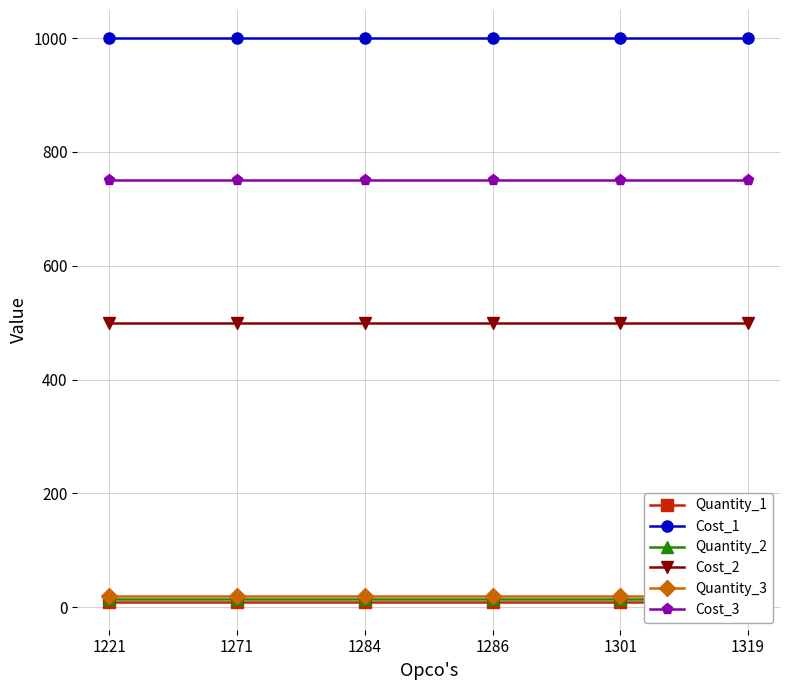

Reading left to right, list all the values displayed in this chart.

Quantity_1: 10	10	10	10	10	10
Cost_1: 1000	1000	1000	1000	1000	1000
Quantity_2: 15	15	15	15	15	15
Cost_2: 500	500	500	500	500	500
Quantity_3: 20	20	20	20	20	20
Cost_3: 750	750	750	750	750	750